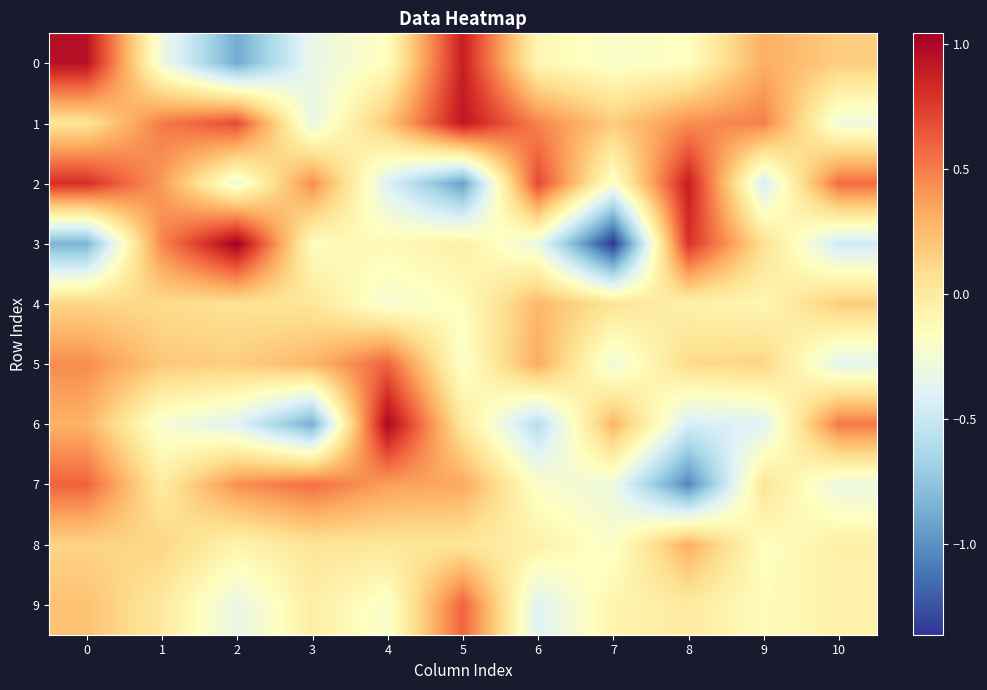

Rank the series at 8 from highest to lowest value.

2, 3, 1, 8, 5, 9, 4, 0, 6, 7